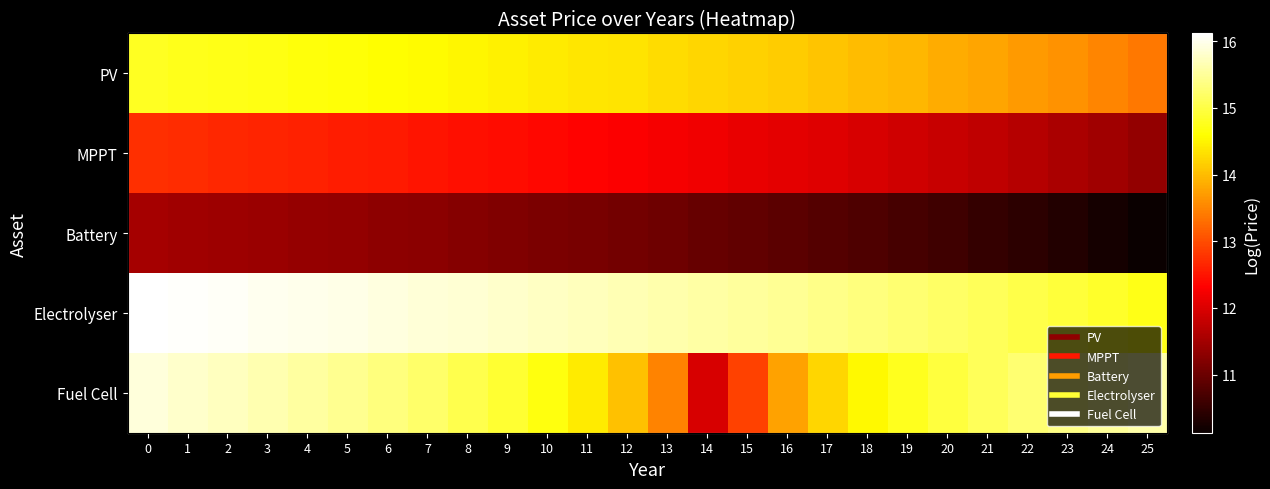

Count the number of data series in this chart.

5